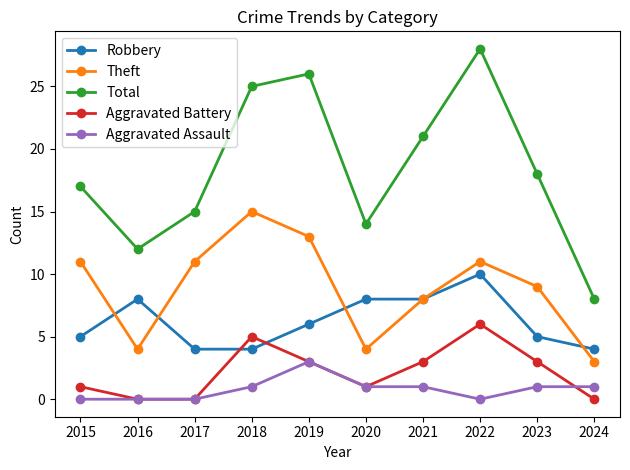

How many data points does each series have?

10